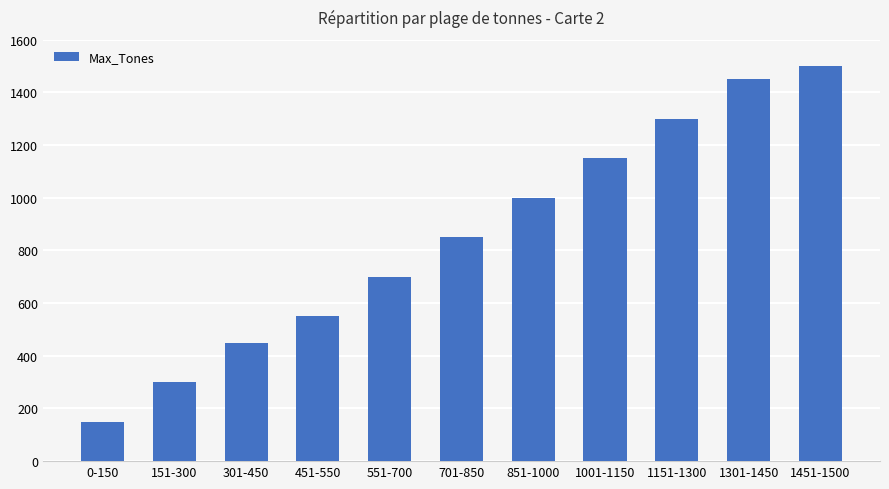

What is the difference between the maximum and second lowest values?

1200